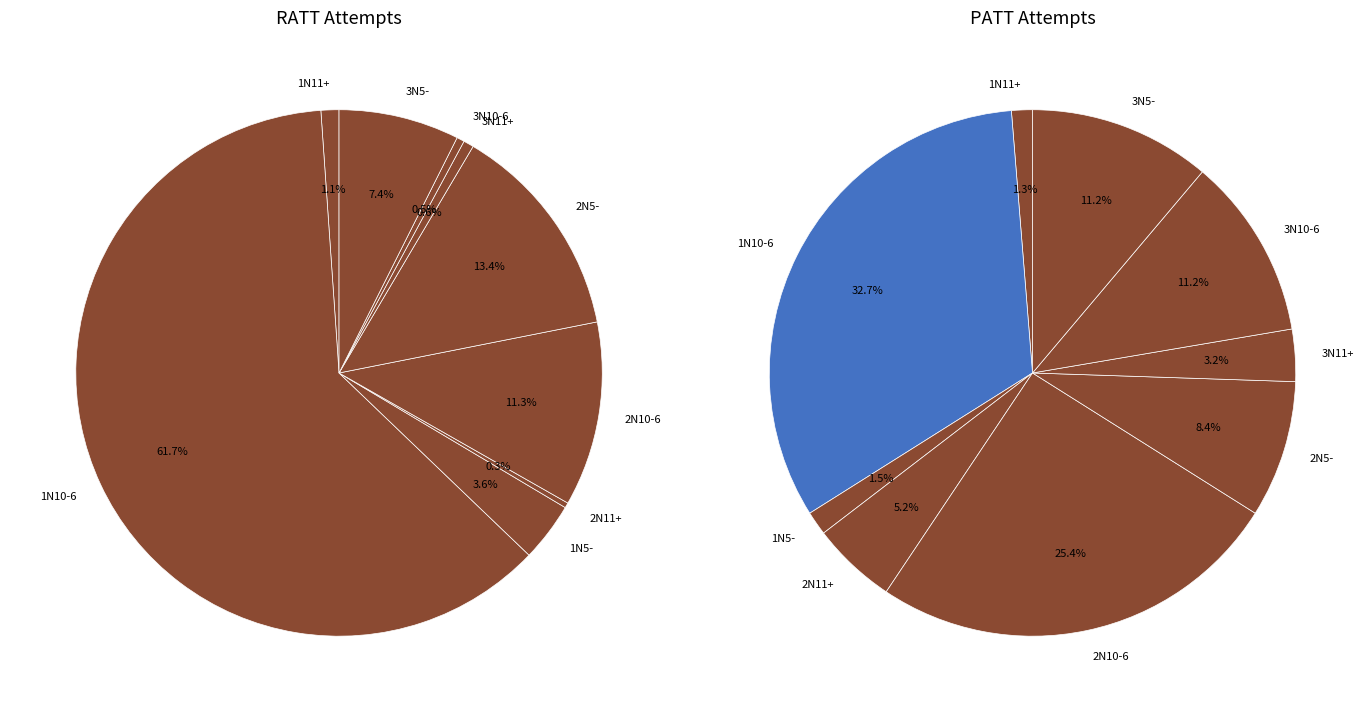

To the nearest percent, what is the combined percentage of 3N10-6 and 1N5-?

4%